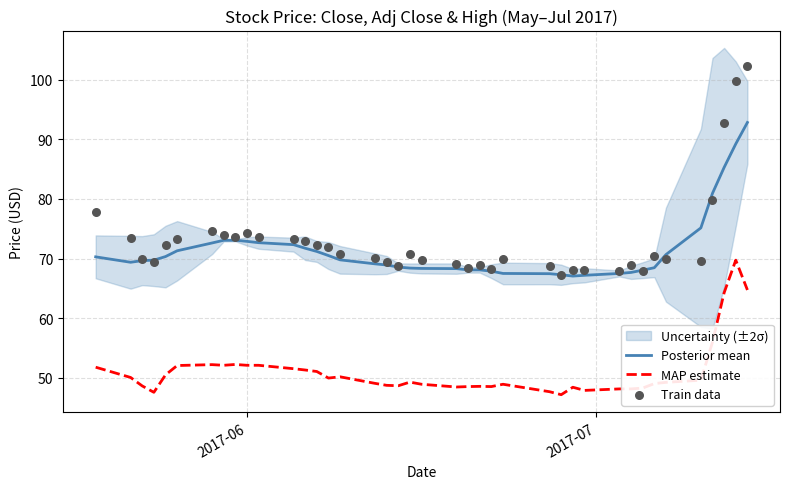

Which series has the widest spread of Y values?

Train data